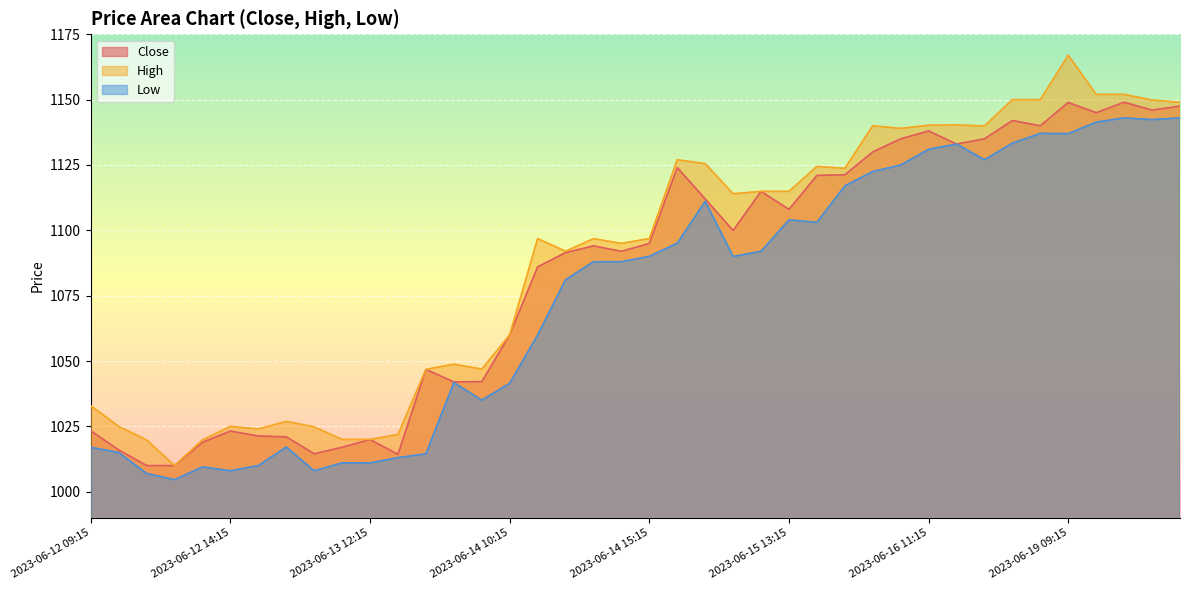

Reading right to left, list all the values displayed in this chart.

Close: 2023-06-19 13:15=1147.5	2023-06-19 12:15=1146.0	2023-06-19 11:15=1149.0	2023-06-19 10:15=1145.0	2023-06-19 09:15=1148.9	2023-06-16 15:15=1140.0	2023-06-16 14:15=1142.0	2023-06-16 13:15=1135.0	2023-06-16 12:15=1133.0	2023-06-16 11:15=1138.0	2023-06-16 10:15=1135.0	2023-06-16 09:15=1130.0	2023-06-15 15:15=1121.2	2023-06-15 14:15=1121.0	2023-06-15 13:15=1108.0	2023-06-15 12:15=1114.9	2023-06-15 11:15=1099.9	2023-06-15 10:15=1112.0	2023-06-15 09:15=1124.0	2023-06-14 15:15=1095.0	2023-06-14 14:15=1091.9	2023-06-14 13:15=1094.1	2023-06-14 12:15=1091.4	2023-06-14 11:15=1086.0	2023-06-14 10:15=1060.0	2023-06-14 09:15=1042.1	2023-06-13 15:15=1042.0	2023-06-13 14:15=1046.8	2023-06-13 13:15=1014.3	2023-06-13 12:15=1020.0	2023-06-13 11:15=1017.0	2023-06-13 10:15=1014.5	2023-06-13 09:15=1021.0	2023-06-12 15:15=1021.3	2023-06-12 14:15=1023.2	2023-06-12 13:15=1018.9	2023-06-12 12:15=1010.0	2023-06-12 11:15=1010.0	2023-06-12 10:15=1016.0	2023-06-12 09:15=1023.3
High: 2023-06-19 13:15=1149.0	2023-06-19 12:15=1149.8	2023-06-19 11:15=1152.0	2023-06-19 10:15=1152.0	2023-06-19 09:15=1167.0	2023-06-16 15:15=1150.0	2023-06-16 14:15=1150.0	2023-06-16 13:15=1139.9	2023-06-16 12:15=1140.3	2023-06-16 11:15=1140.2	2023-06-16 10:15=1139.0	2023-06-16 09:15=1140.0	2023-06-15 15:15=1123.7	2023-06-15 14:15=1124.4	2023-06-15 13:15=1114.9	2023-06-15 12:15=1114.9	2023-06-15 11:15=1114.0	2023-06-15 10:15=1125.5	2023-06-15 09:15=1127.0	2023-06-14 15:15=1096.8	2023-06-14 14:15=1095.0	2023-06-14 13:15=1096.8	2023-06-14 12:15=1092.0	2023-06-14 11:15=1096.8	2023-06-14 10:15=1060.0	2023-06-14 09:15=1046.9	2023-06-13 15:15=1048.8	2023-06-13 14:15=1046.8	2023-06-13 13:15=1021.9	2023-06-13 12:15=1020.0	2023-06-13 11:15=1020.0	2023-06-13 10:15=1024.8	2023-06-13 09:15=1026.9	2023-06-12 15:15=1024.0	2023-06-12 14:15=1025.0	2023-06-12 13:15=1019.8	2023-06-12 12:15=1010.0	2023-06-12 11:15=1019.8	2023-06-12 10:15=1025.0	2023-06-12 09:15=1032.9
Low: 2023-06-19 13:15=1143.0	2023-06-19 12:15=1142.3	2023-06-19 11:15=1143.0	2023-06-19 10:15=1141.4	2023-06-19 09:15=1137.0	2023-06-16 15:15=1137.1	2023-06-16 14:15=1133.3	2023-06-16 13:15=1127.0	2023-06-16 12:15=1133.0	2023-06-16 11:15=1131.0	2023-06-16 10:15=1125.0	2023-06-16 09:15=1122.5	2023-06-15 15:15=1117.0	2023-06-15 14:15=1103.1	2023-06-15 13:15=1104.0	2023-06-15 12:15=1092.0	2023-06-15 11:15=1090.0	2023-06-15 10:15=1111.1	2023-06-15 09:15=1095.1	2023-06-14 15:15=1090.1	2023-06-14 14:15=1088.0	2023-06-14 13:15=1088.0	2023-06-14 12:15=1081.1	2023-06-14 11:15=1059.9	2023-06-14 10:15=1041.5	2023-06-14 09:15=1035.0	2023-06-13 15:15=1041.8	2023-06-13 14:15=1014.5	2023-06-13 13:15=1013.0	2023-06-13 12:15=1011.0	2023-06-13 11:15=1011.0	2023-06-13 10:15=1008.0	2023-06-13 09:15=1017.1	2023-06-12 15:15=1010.0	2023-06-12 14:15=1008.0	2023-06-12 13:15=1009.5	2023-06-12 12:15=1004.6	2023-06-12 11:15=1007.0	2023-06-12 10:15=1015.0	2023-06-12 09:15=1017.0